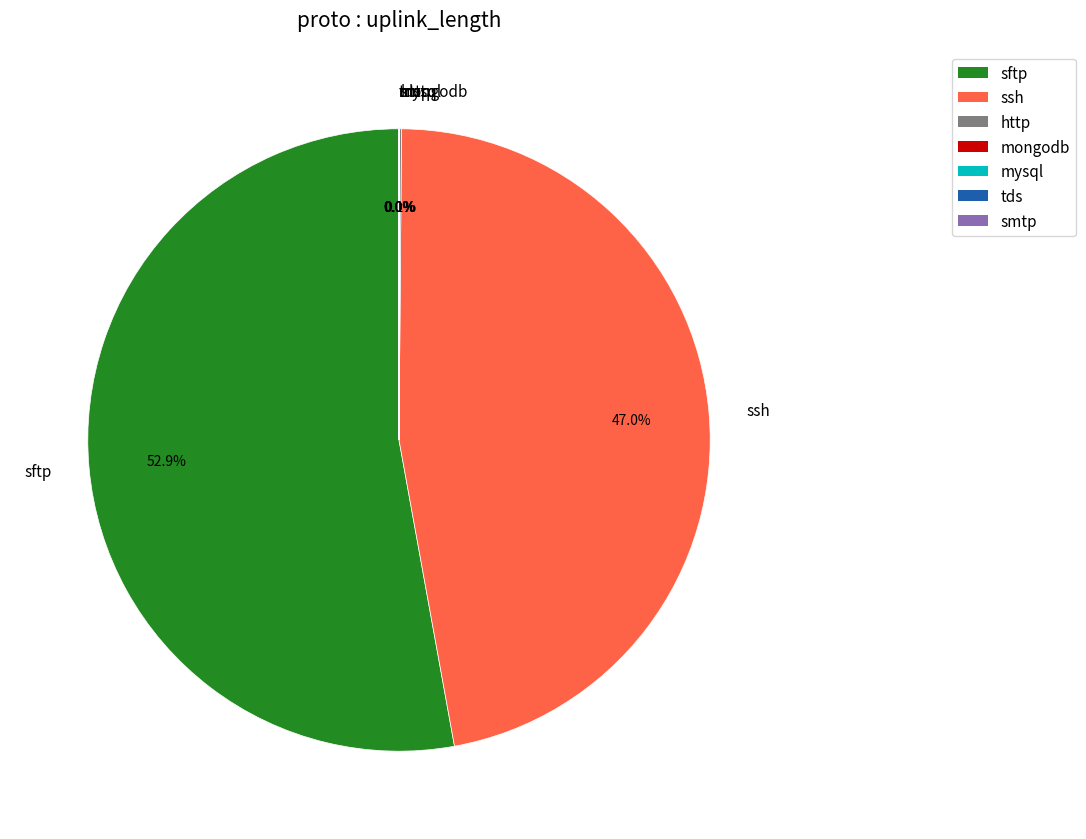

What is the majority slice?

sftp